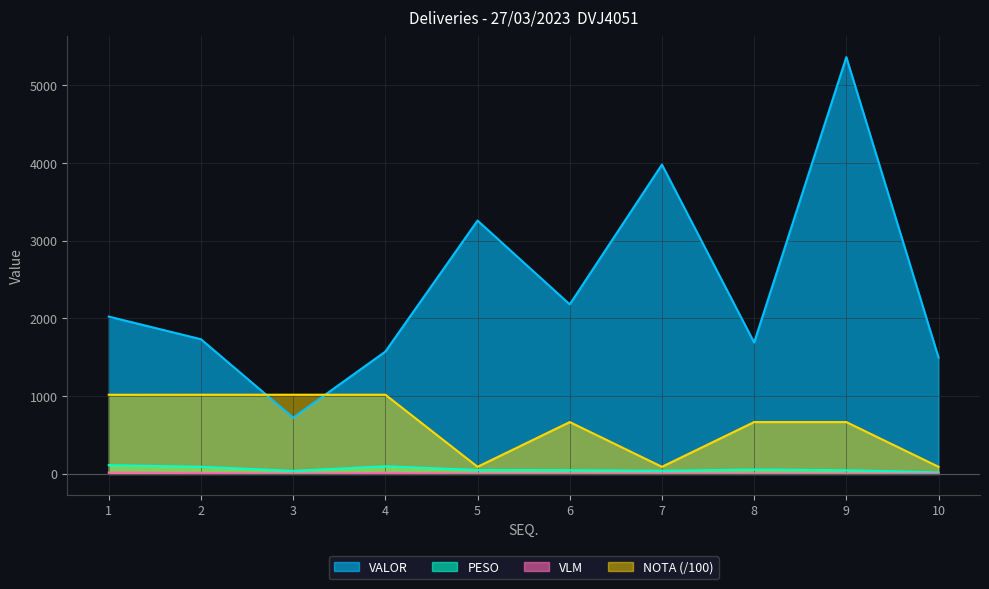

Reading right to left, what are all the values shown in this chart?

PESO: 19.4	47.5	56.7	40.4	48.6	50.3	98.0	39.2	91.7	112.5
VALOR: 1498.1	5362.8	1691.1	3980.5	2181.8	3260.2	1574.2	723.6	1732.8	2024.5
VLM: 2.0	2.0	3.0	4.0	3.0	3.0	13.0	2.0	12.0	17.0
NOTA: 91.4	667.0	667.1	91.2	667.1	91.4	1018.9	1019.0	1018.9	1018.5